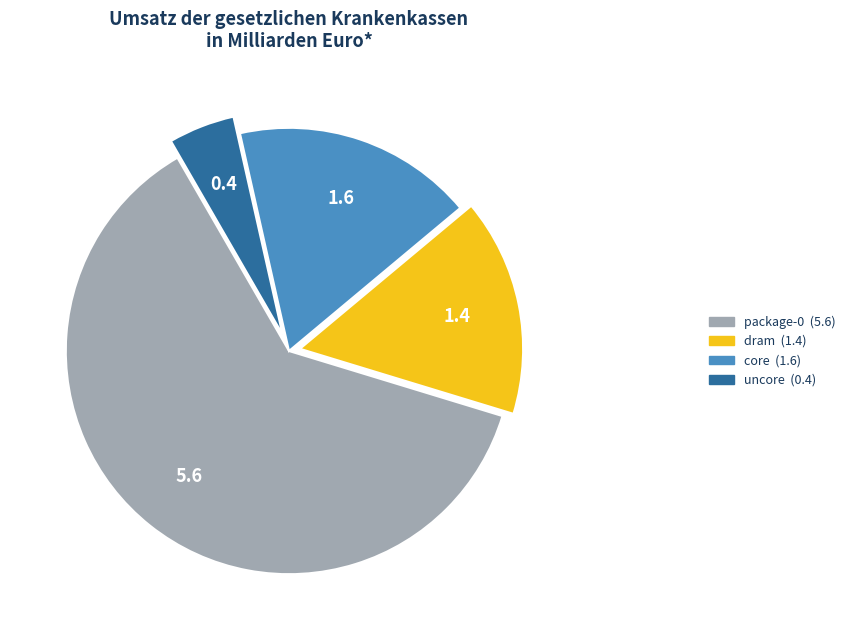

The core slice represents 17% of the pie. True or false?

True